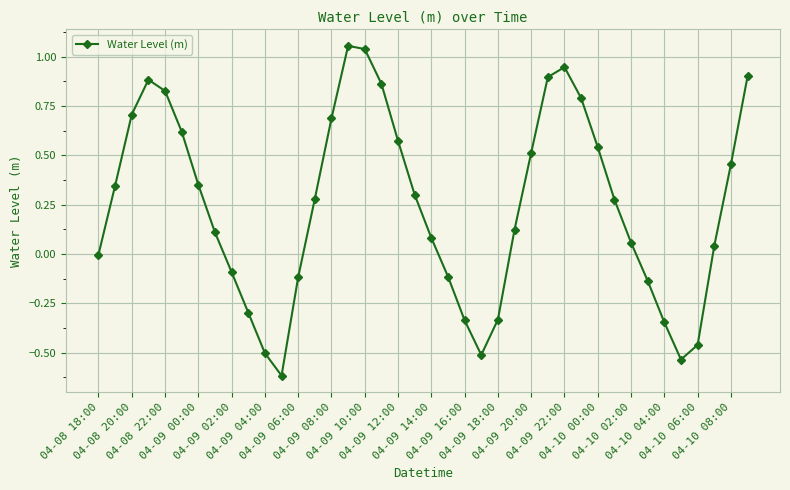

What is the difference between the second highest and second lowest values?

1.6